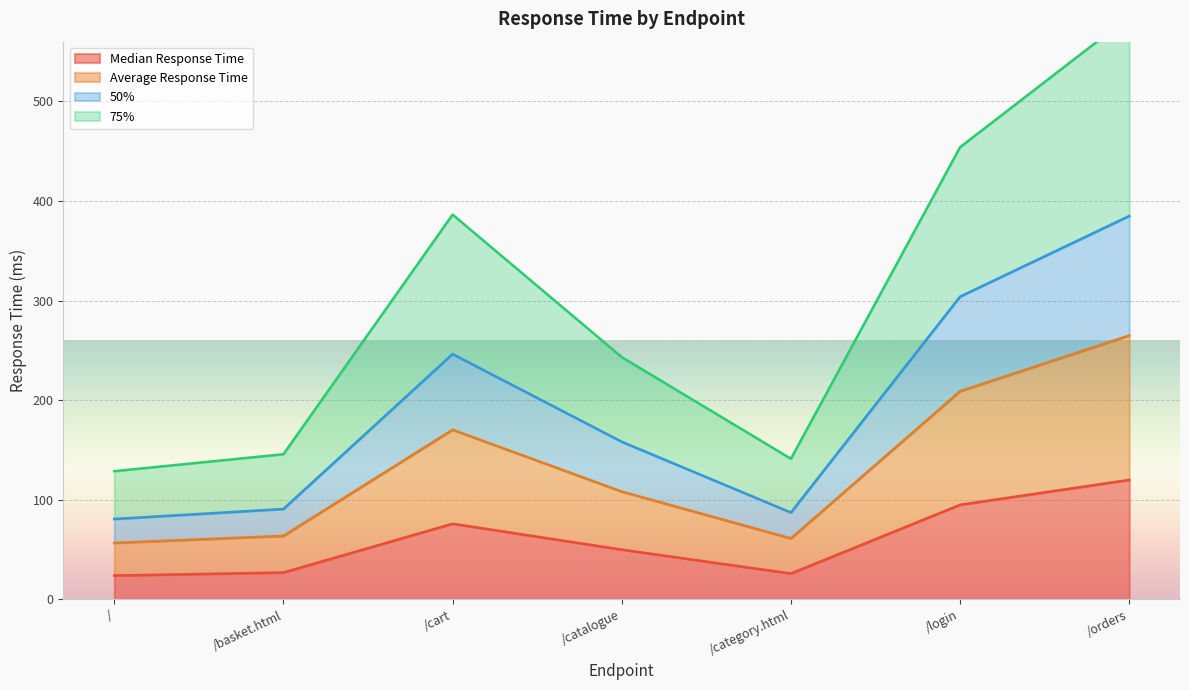

What are all the series names shown in the legend?

Median Response Time, Average Response Time, 50%, 75%